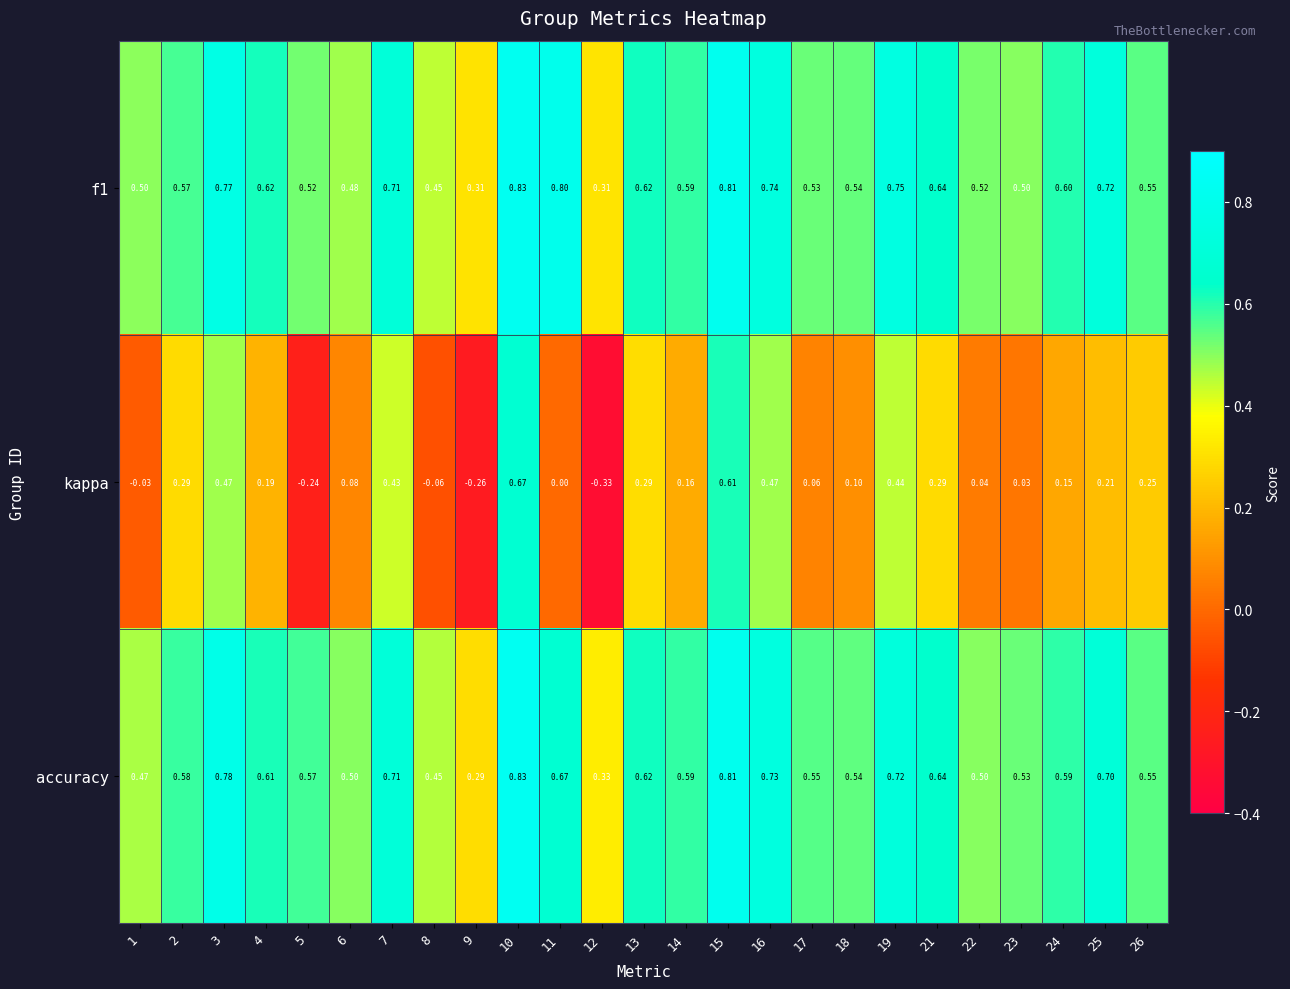

Is the value of kappa at 9 greater than the value of accuracy at 24?

No